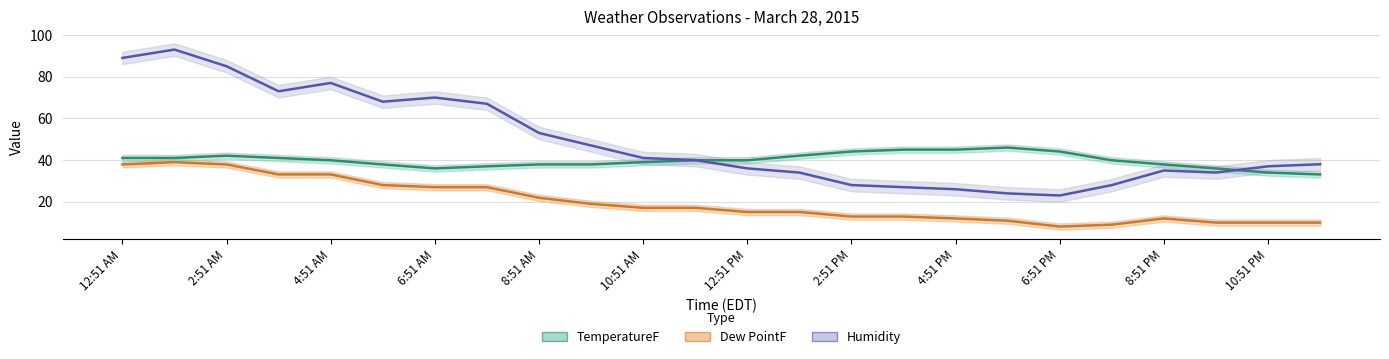

List the series in order of their overall mean, highest first.

Humidity, TemperatureF, Dew PointF